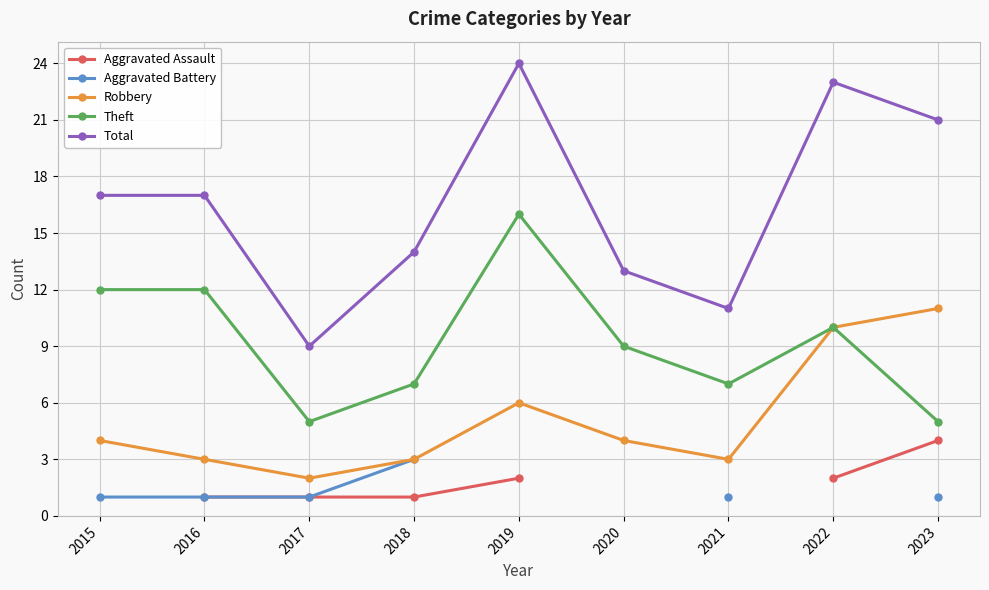

What is the smallest value displayed?

1.0